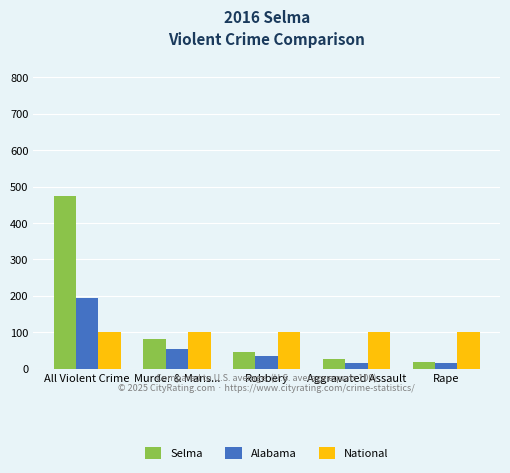

List the series in order of their peak value, highest first.

Selma, Alabama, National